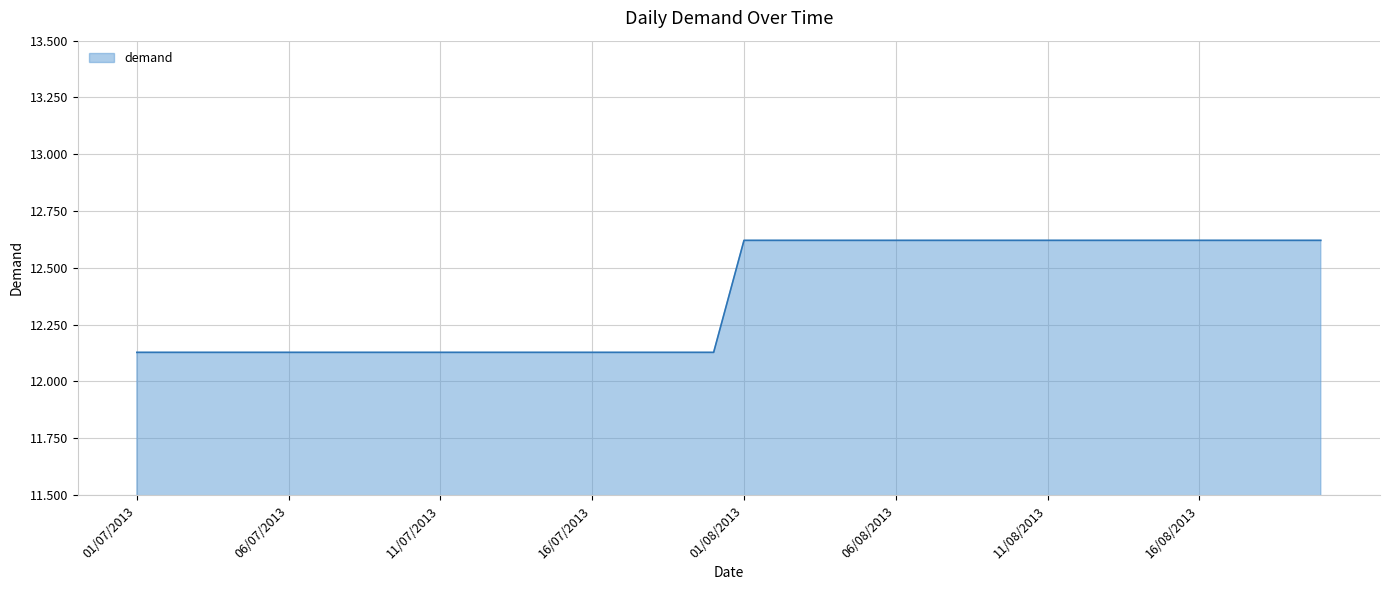

What is the difference between the second highest and minimum values?

0.5